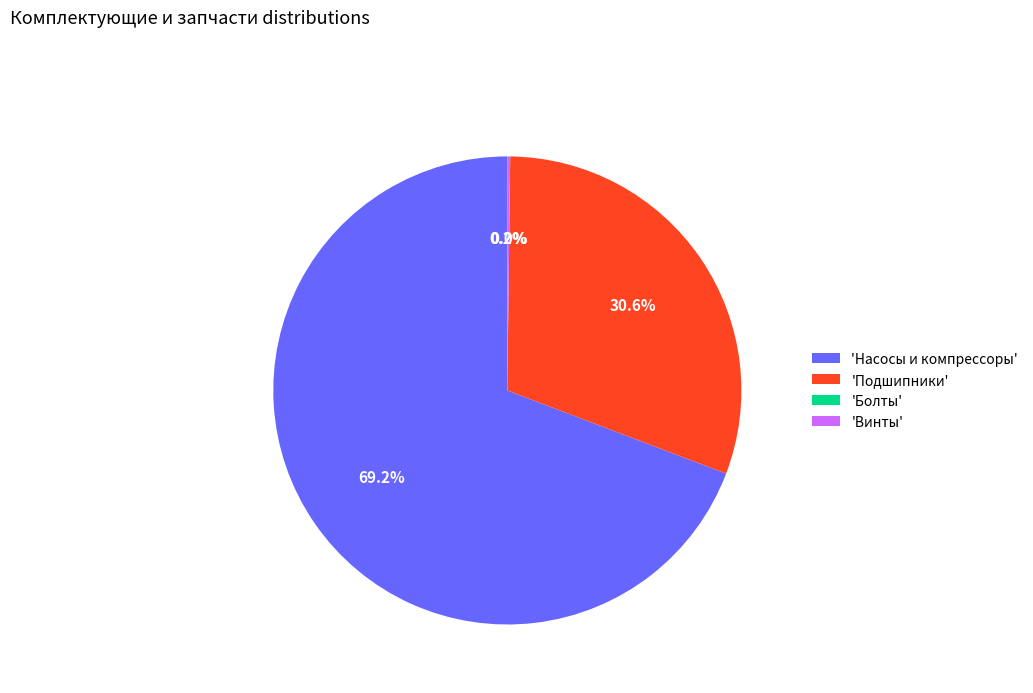

Which slice represents more than half of the pie?

'Насосы и компрессоры'